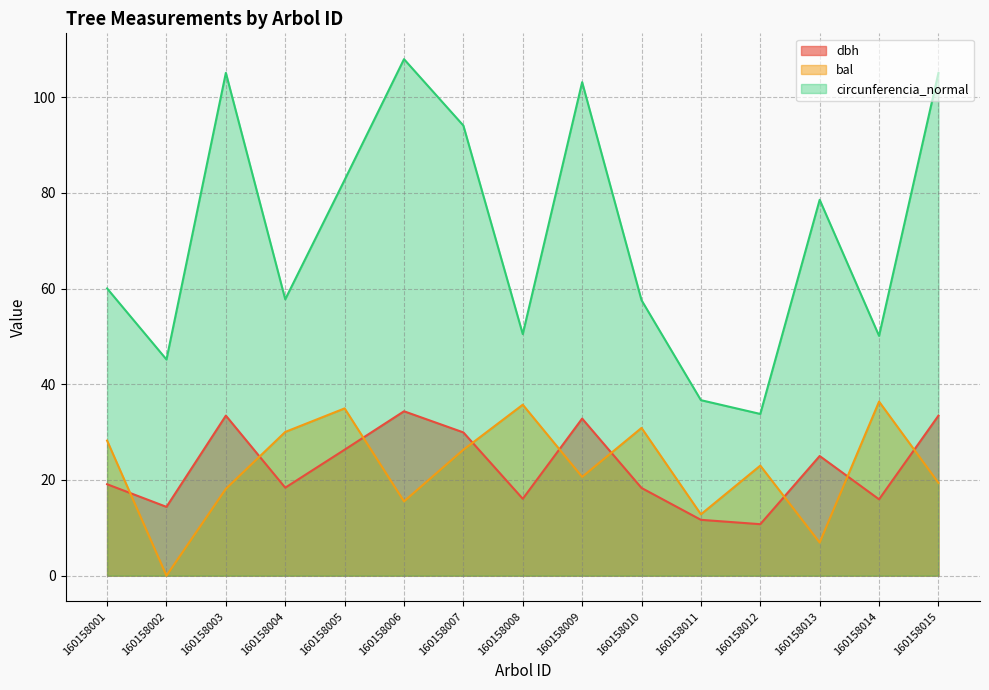

List the series in order of their peak value, lowest first.

dbh, bal, circunferencia_normal